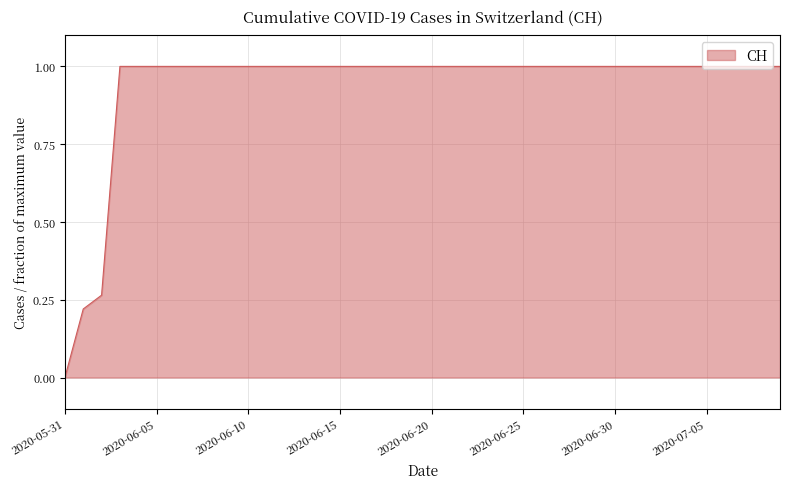

What is the greatest value displayed?

1.0